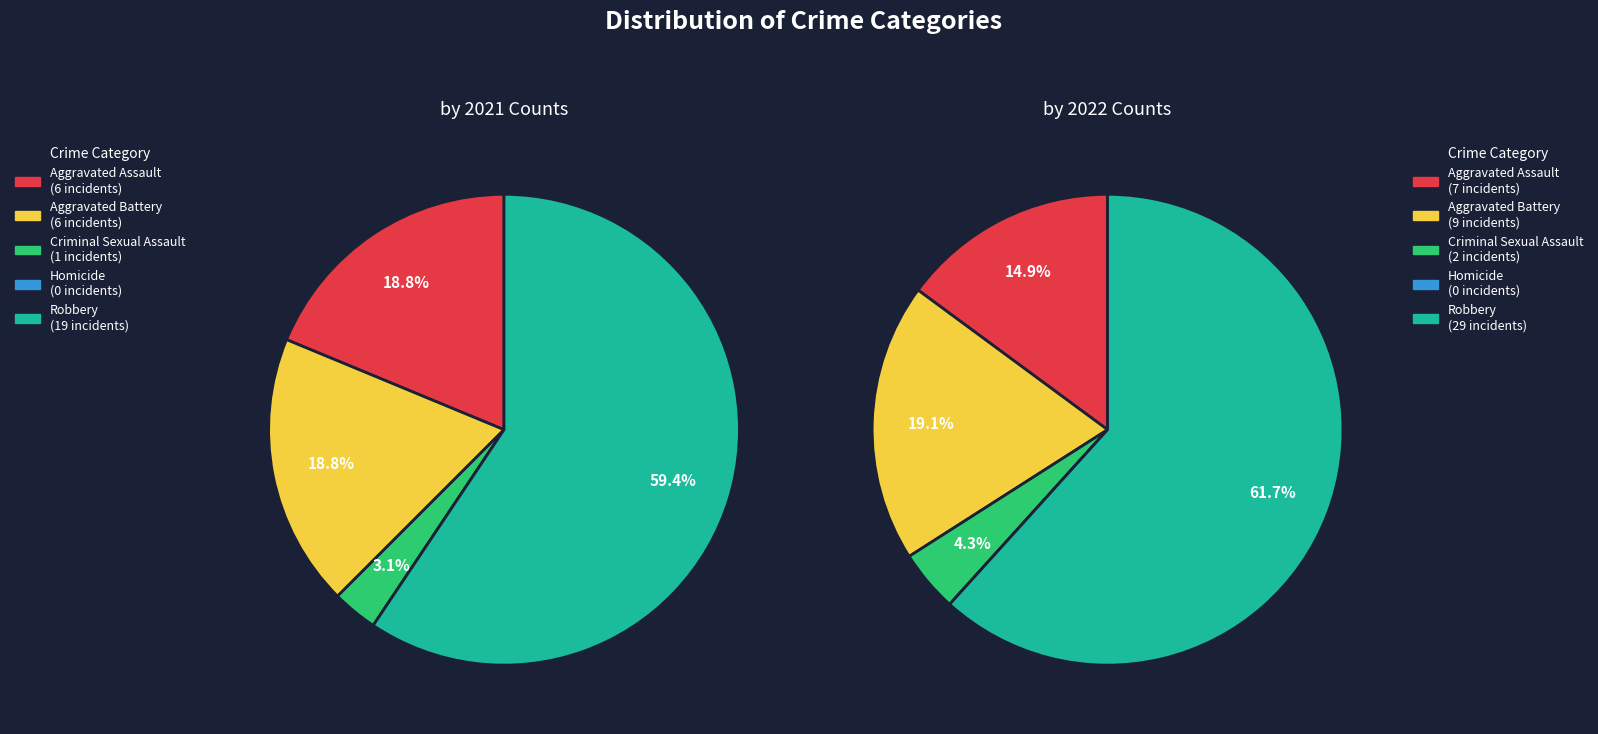

How many segments does this pie chart have?

5